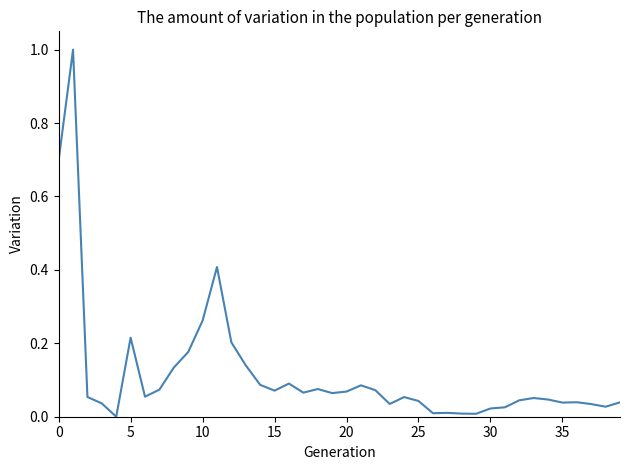

How many points are higher than both their immediate neighbors (excluding endpoints)?

10